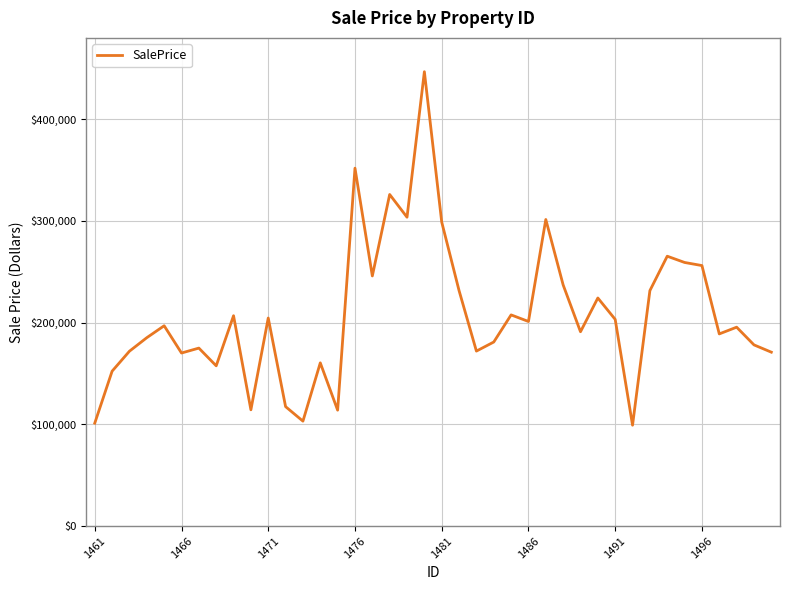

What is the minimum value shown in the chart?

99179.9